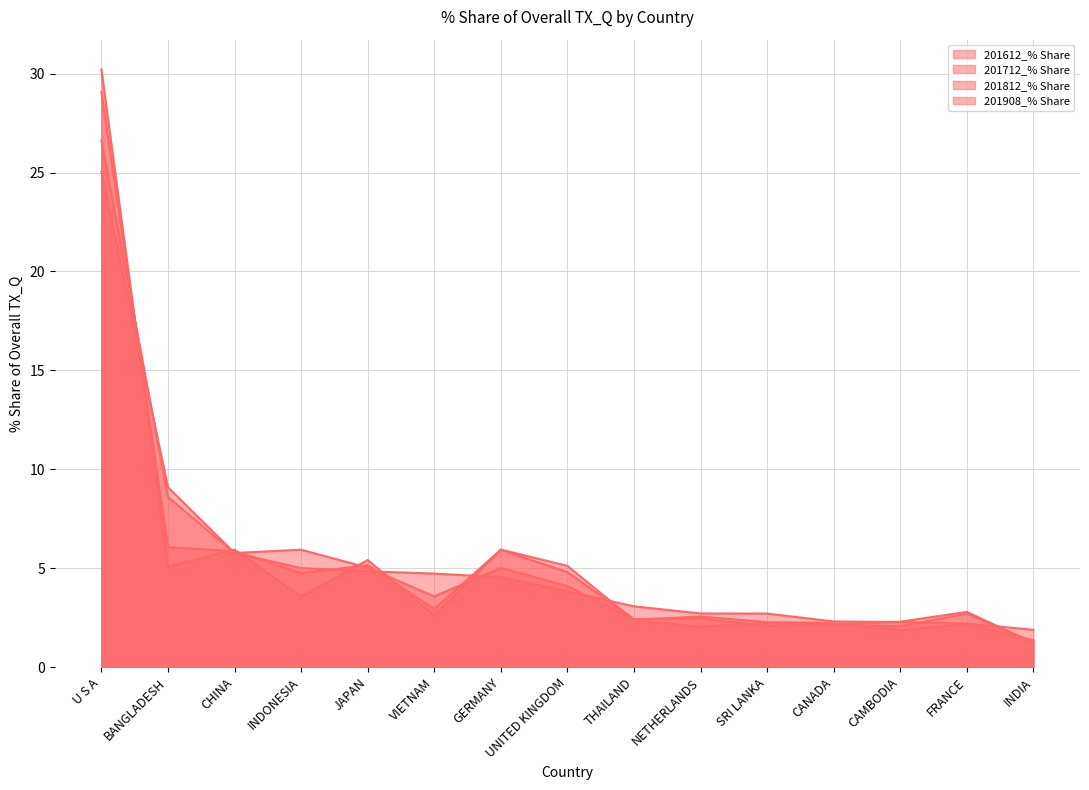

Is it true that 201612_% Share equals 5.1 at BANGLADESH?

True